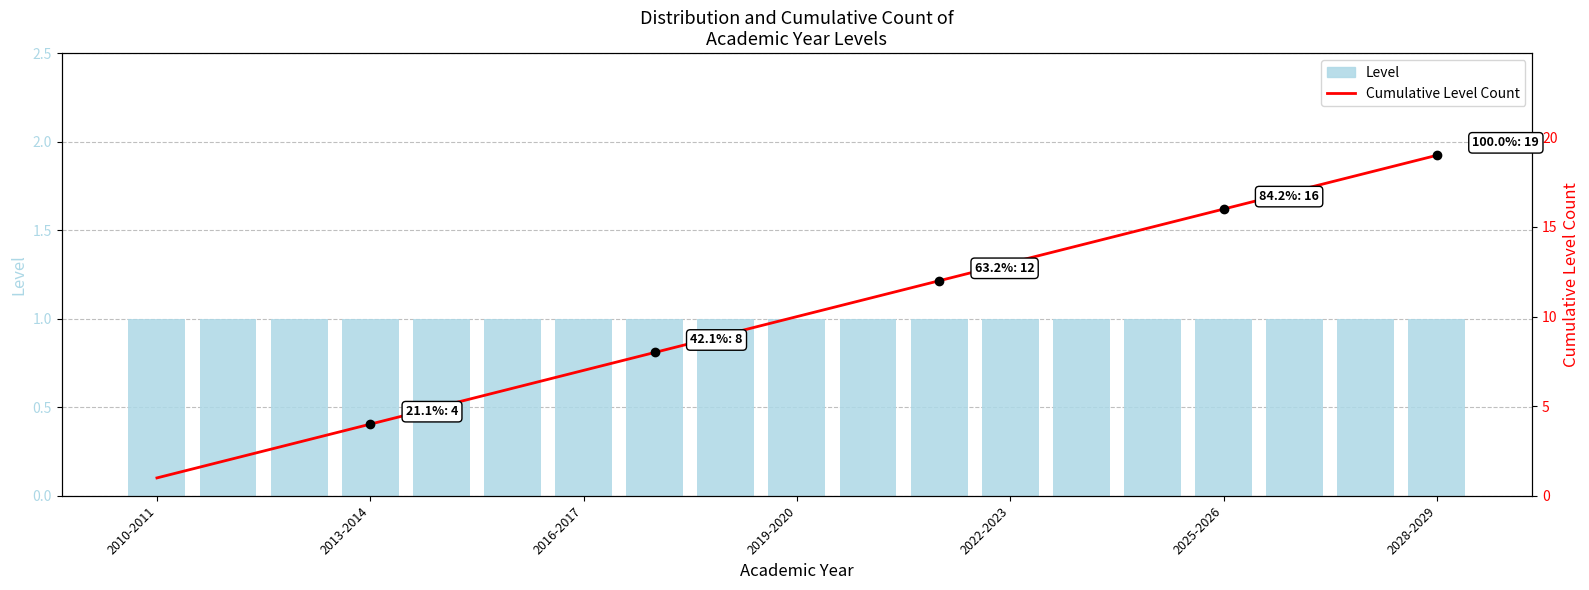

Which series has the largest total across all categories?

Cumulative Level Count